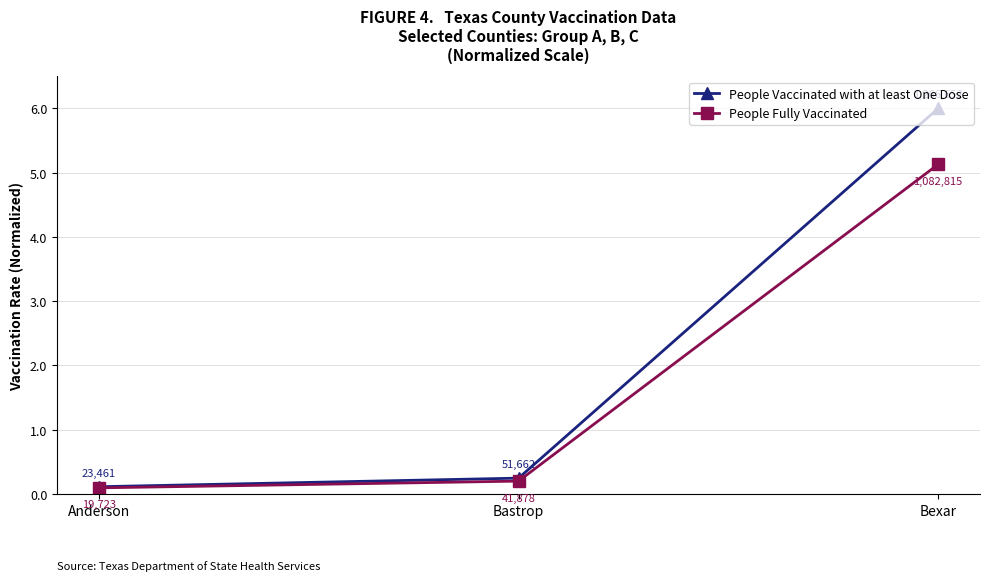

Rank the series by their maximum value, from lowest to highest.

People Fully Vaccinated, People Vaccinated with at least One Dose